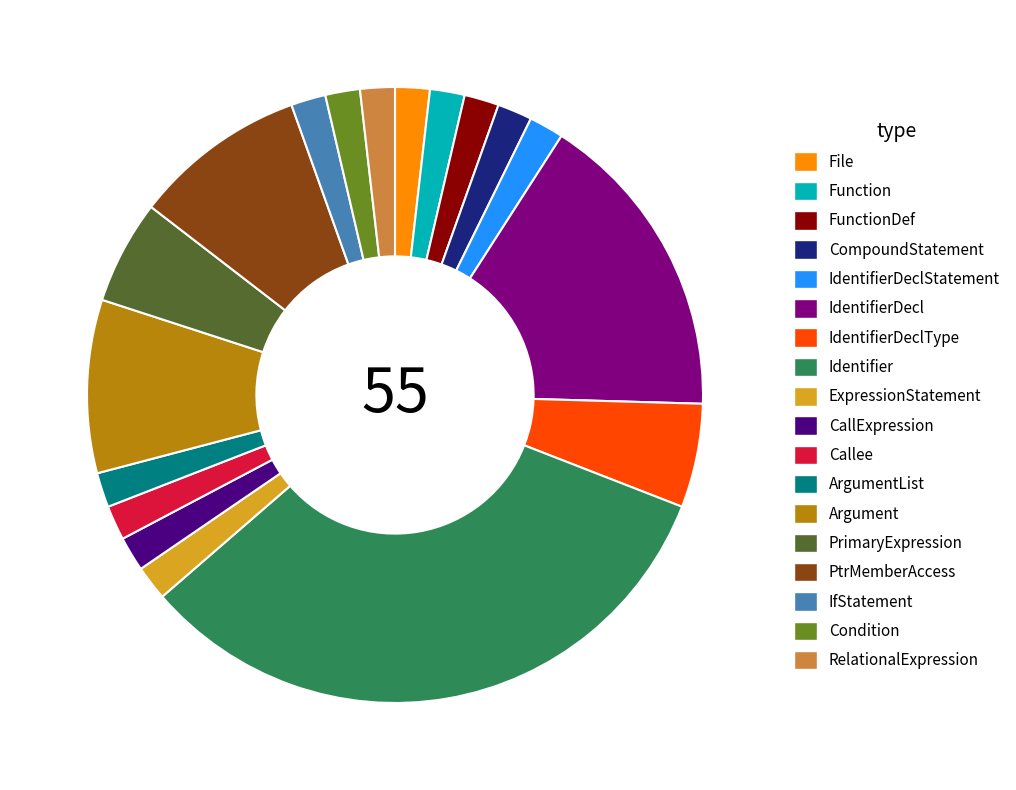

Is there any slice that represents more than half of the pie?

No